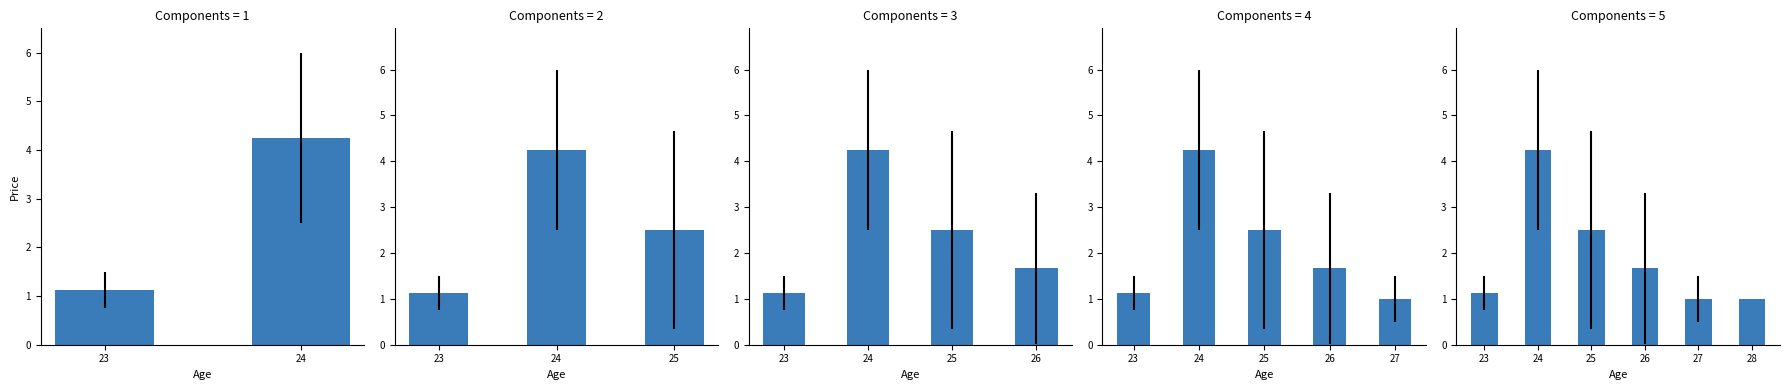

Read the value at 28.

1.0